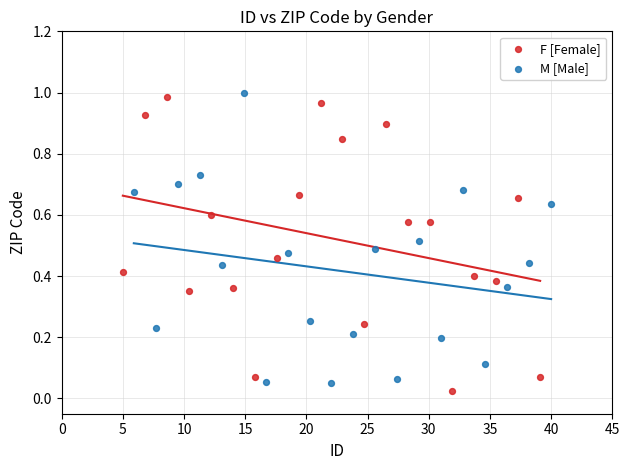

What are all the series names shown in the legend?

F [Female], M [Male]